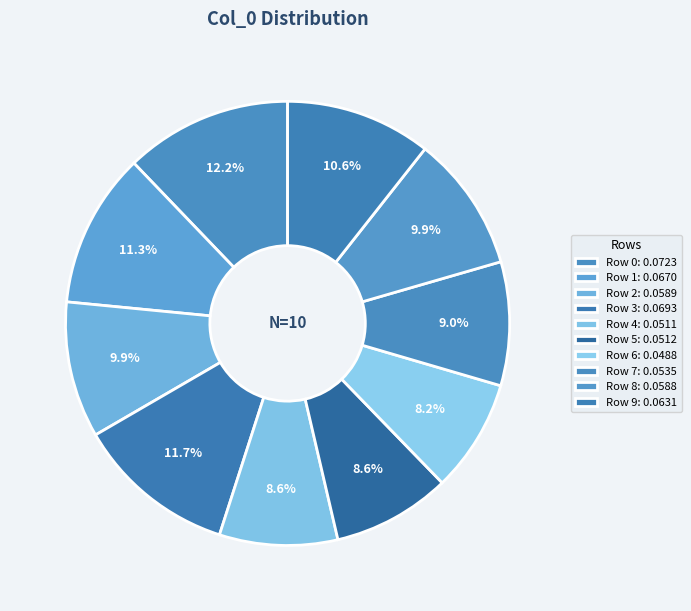

Count the number of slices in the pie.

10